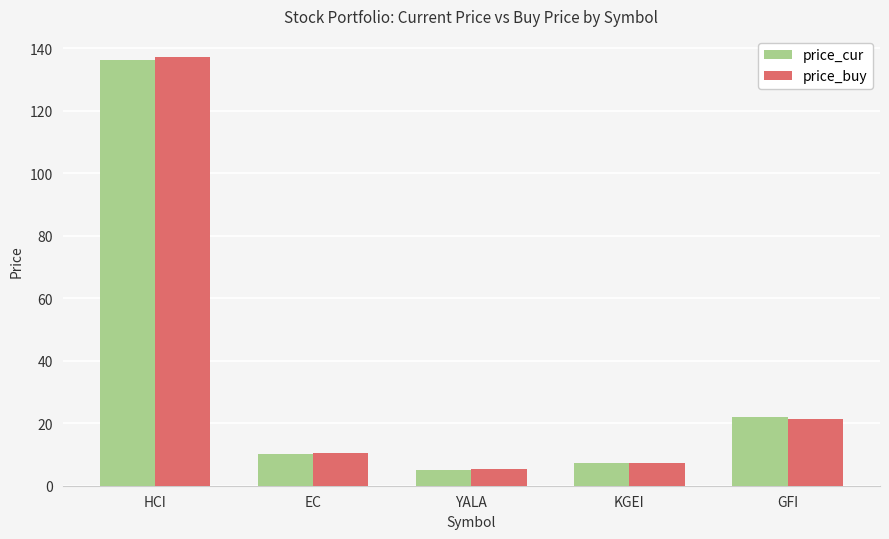

The value of price_cur at YALA is 5.1. True or false?

True